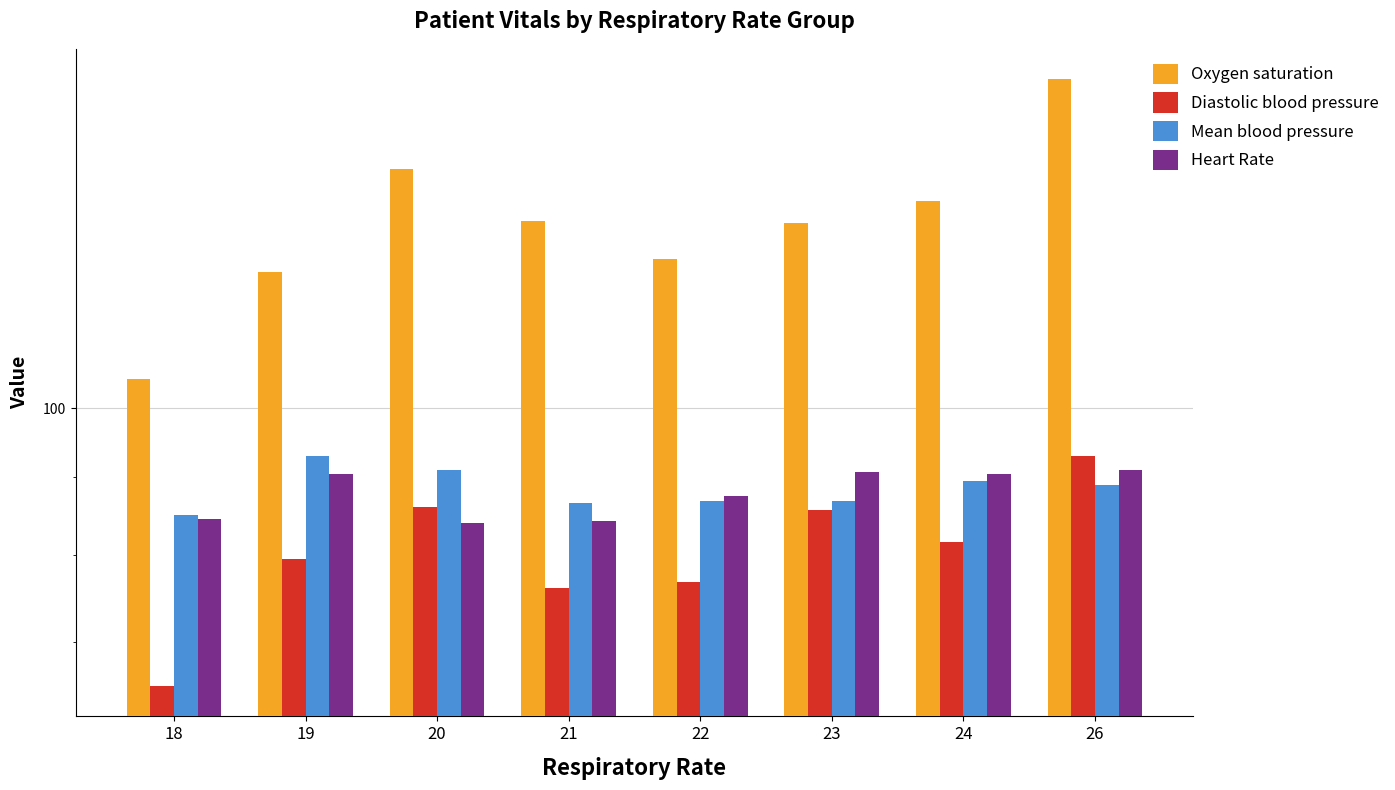

List the series in order of their peak value, highest first.

Oxygen saturation, Diastolic blood pressure, Mean blood pressure, Heart Rate